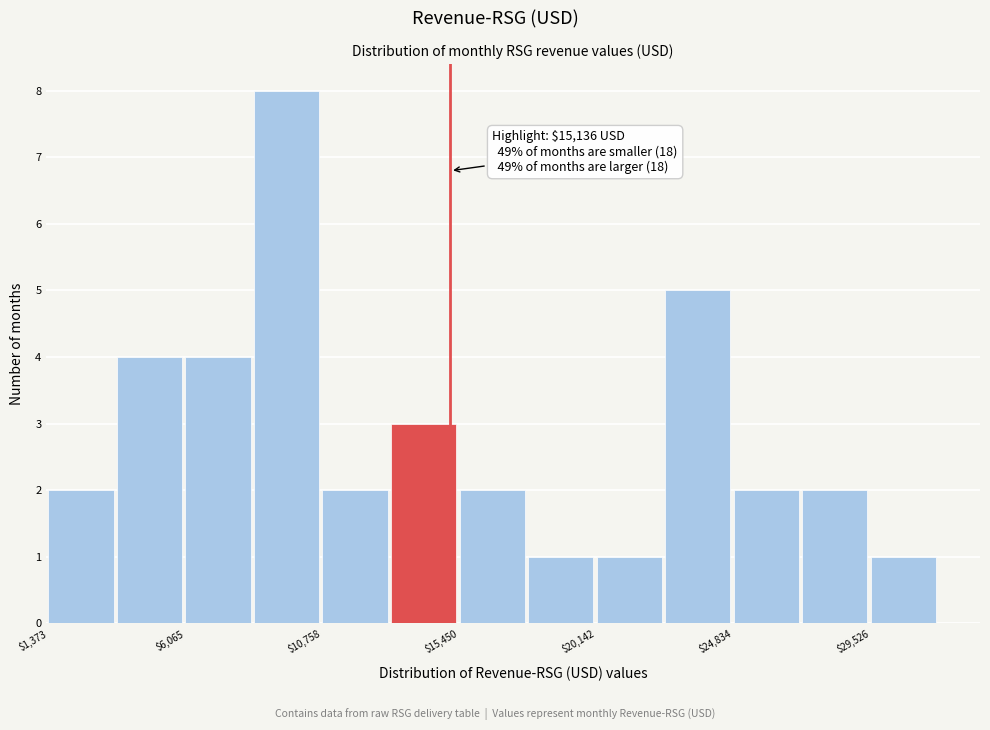

Which range on the x-axis has the tallest bar?

8500 to 11000